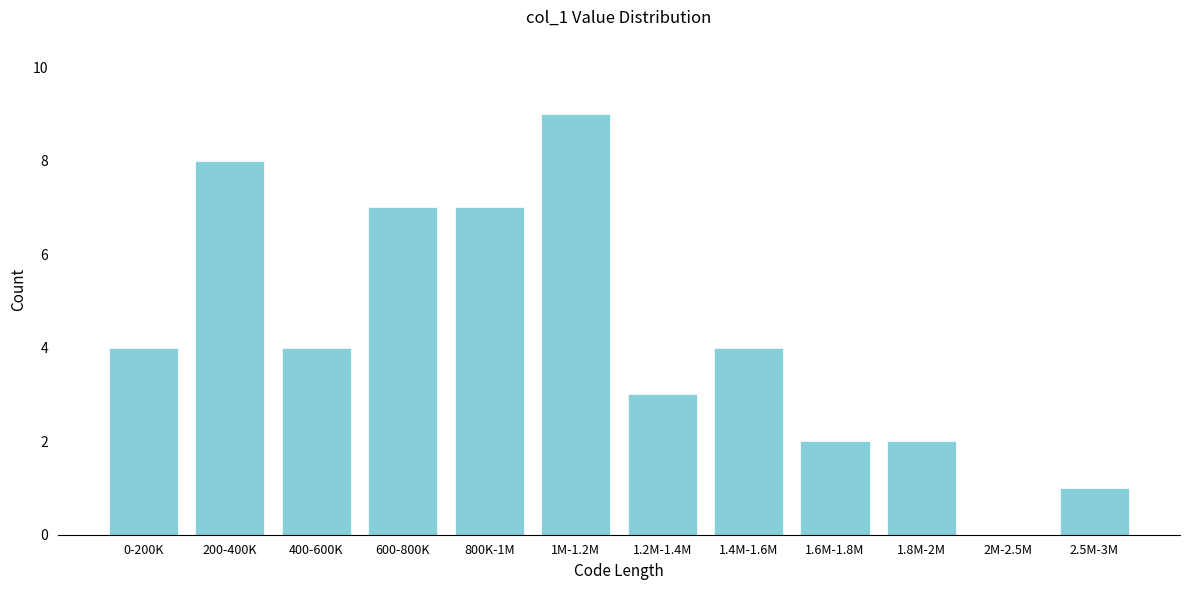

Reading left to right, transcribe all the data shown in this chart.

0-200K=4	200-400K=8	400-600K=4	600-800K=7	800K-1M=7	1M-1.2M=9	1.2M-1.4M=3	1.4M-1.6M=4	1.6M-1.8M=2	1.8M-2M=2	2M-2.5M=0	2.5M-3M=1